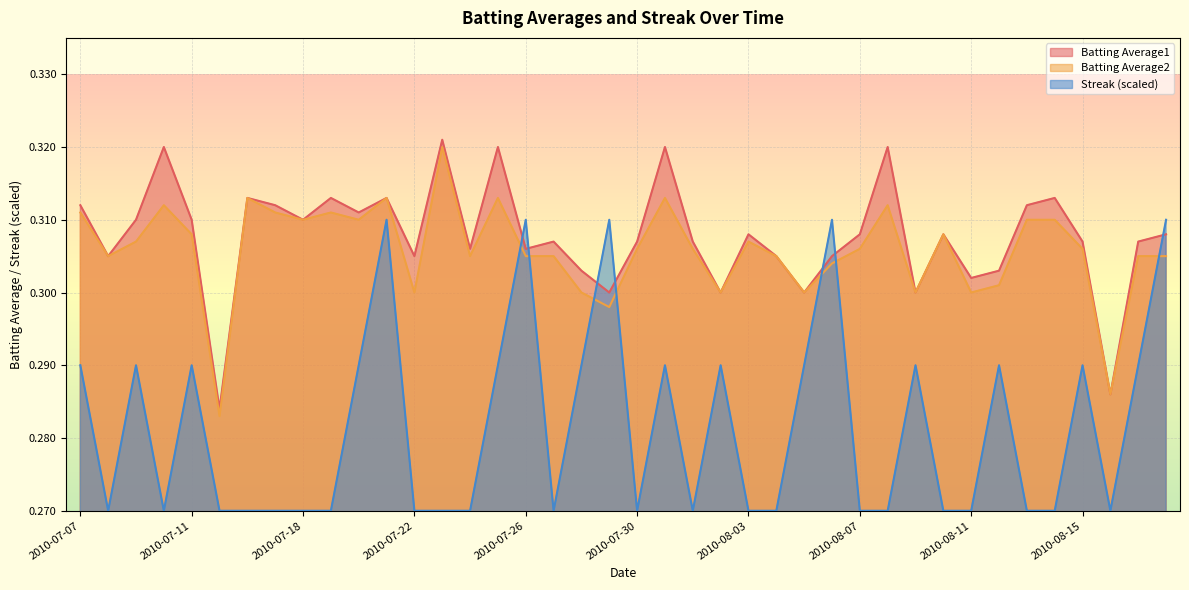

What are all the series names shown in the legend?

Batting Average1, Batting Average2, Streak (scaled)